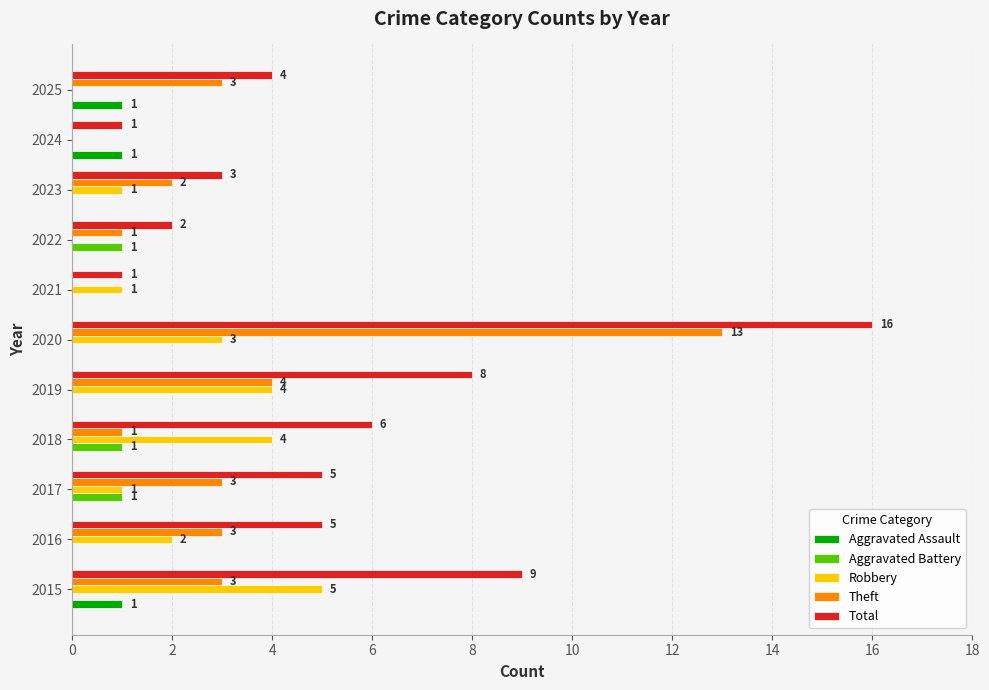

What is the average value of the Robbery series?

2